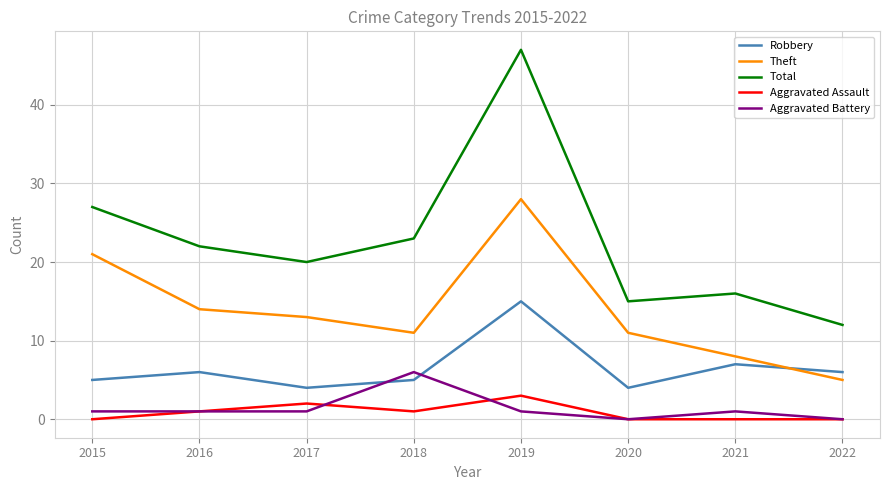

What is the highest value of the Aggravated Battery series?

6